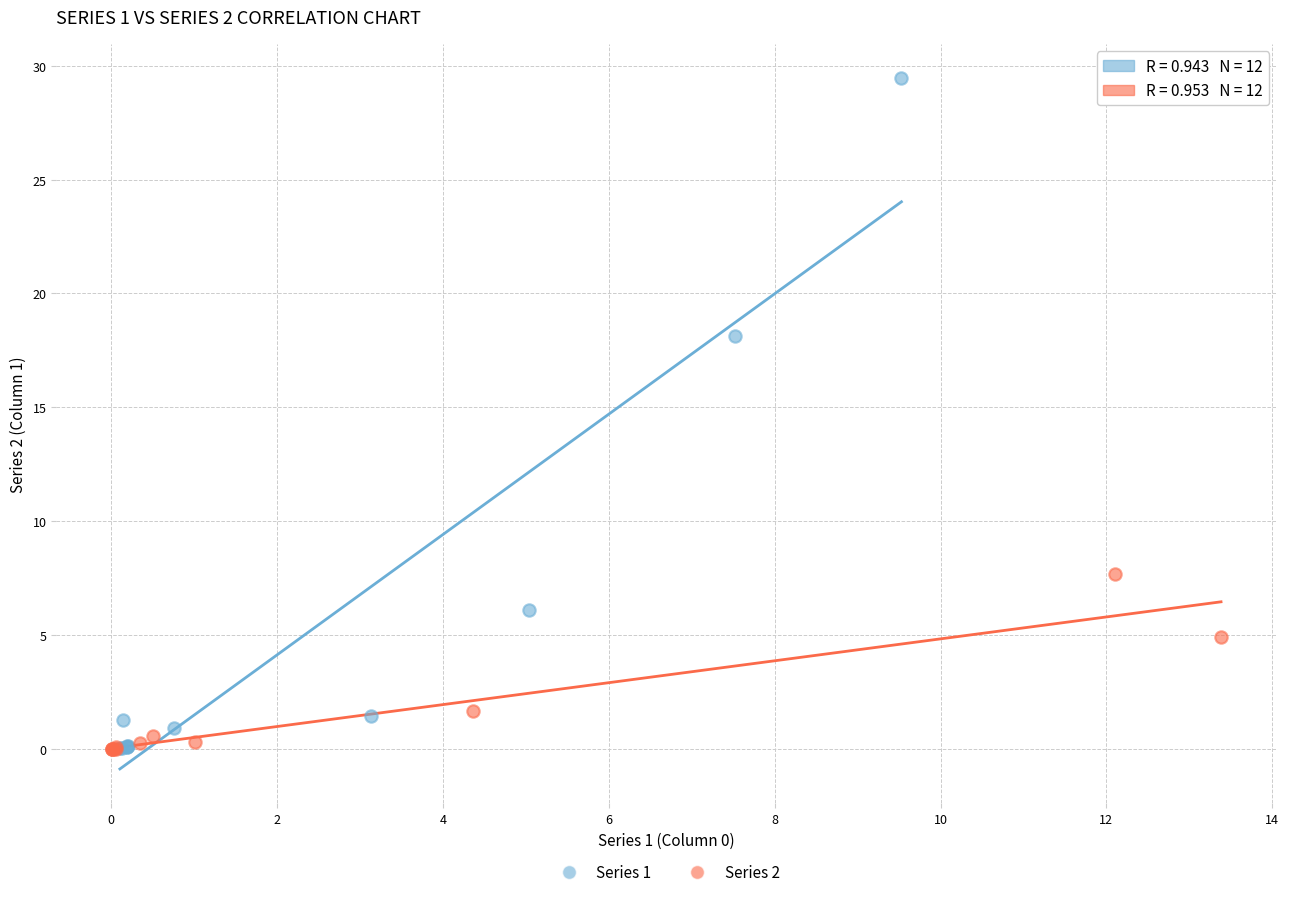

Which series has the largest Y range (max minus min)?

Series 1